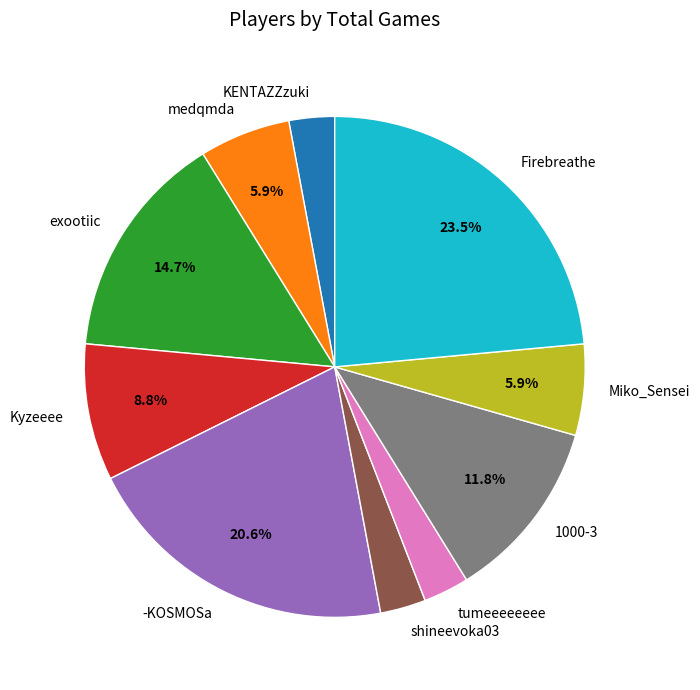

The -KOSMOSa slice represents 21% of the pie. True or false?

True